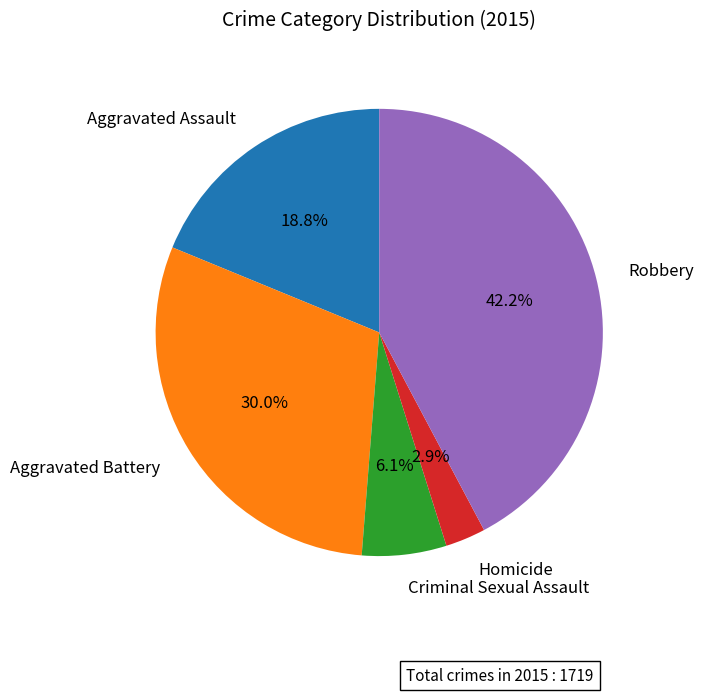

Count the number of slices in the pie.

5